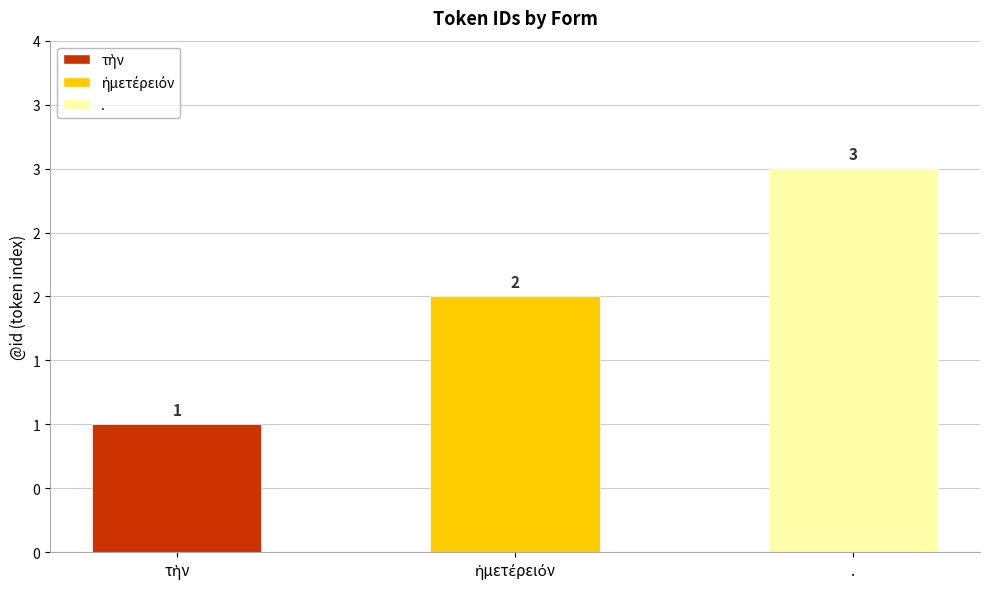

Is it true that the value at . is 3?

True